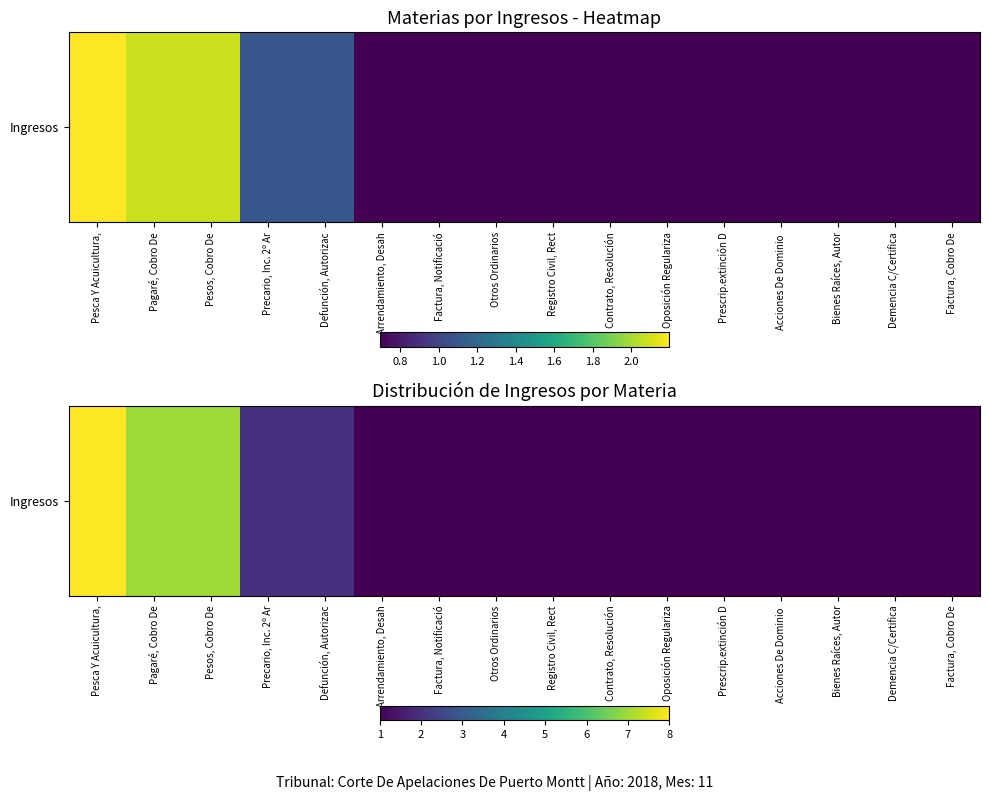

What is the difference between the values at Defunción, Autorizac and Arrendamiento, Desah?

1